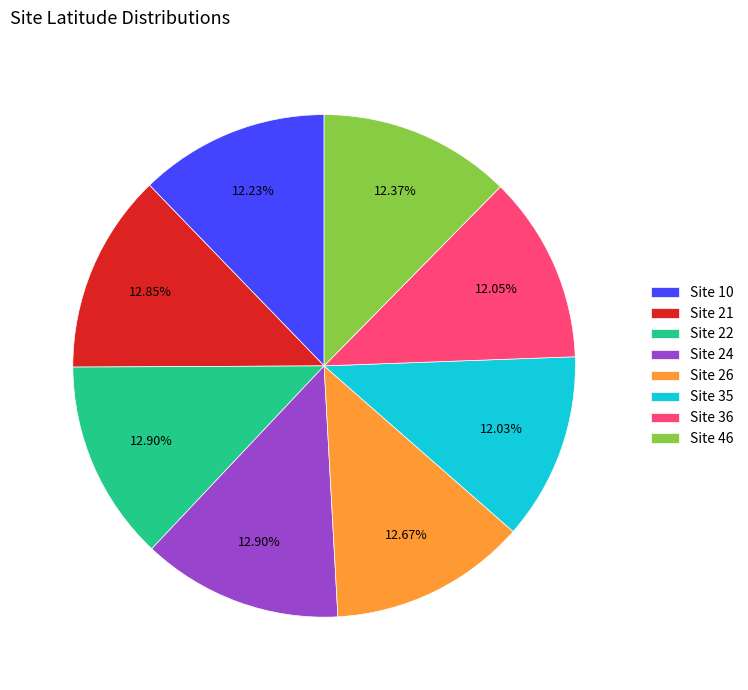

Do Site 35 and Site 21 together represent more than half of the pie?

No